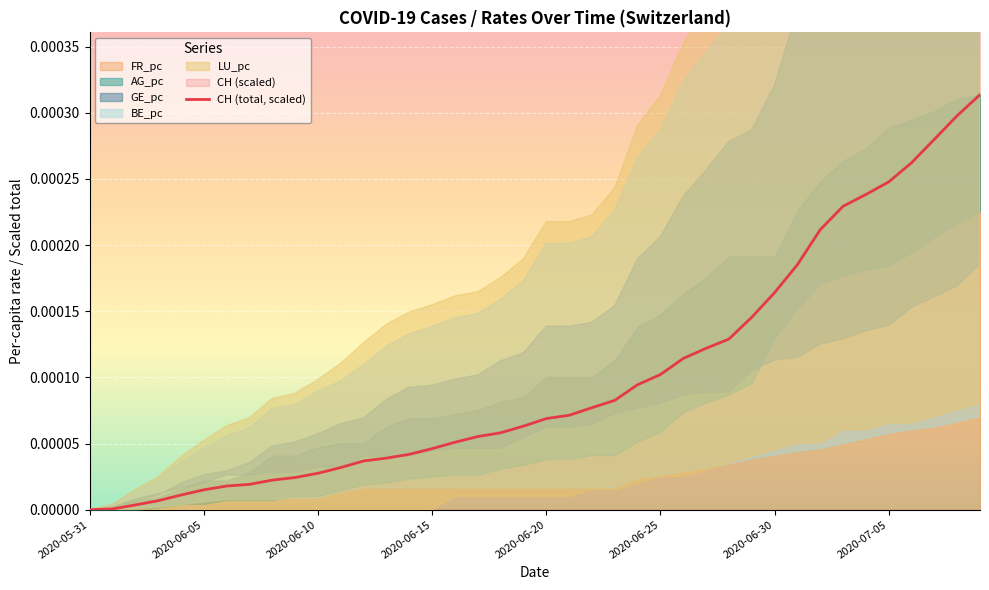

True or false: the data has more than 1 interior local peaks.

False